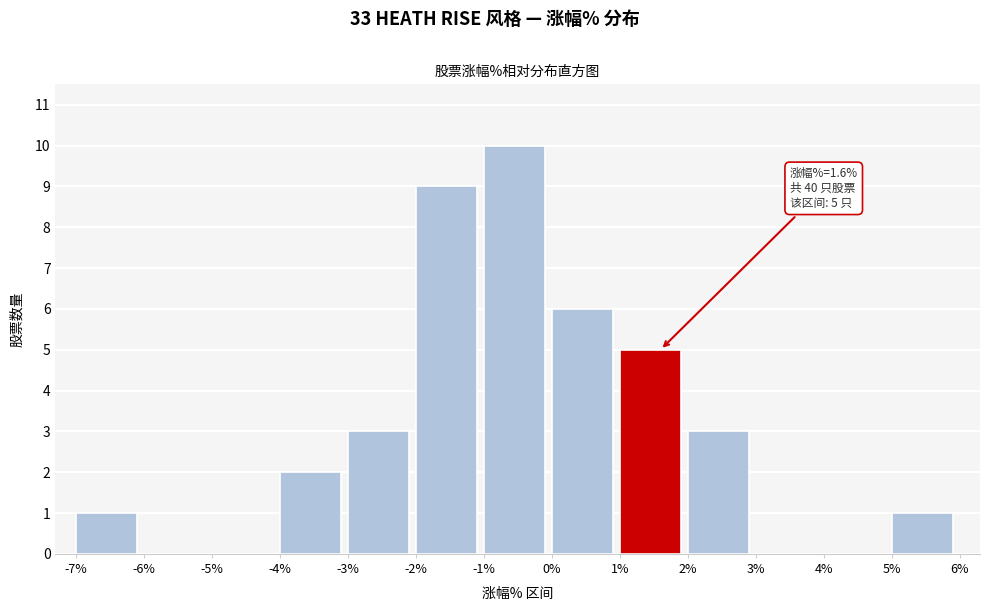

Which range on the x-axis has the tallest bar?

-1% to 0%